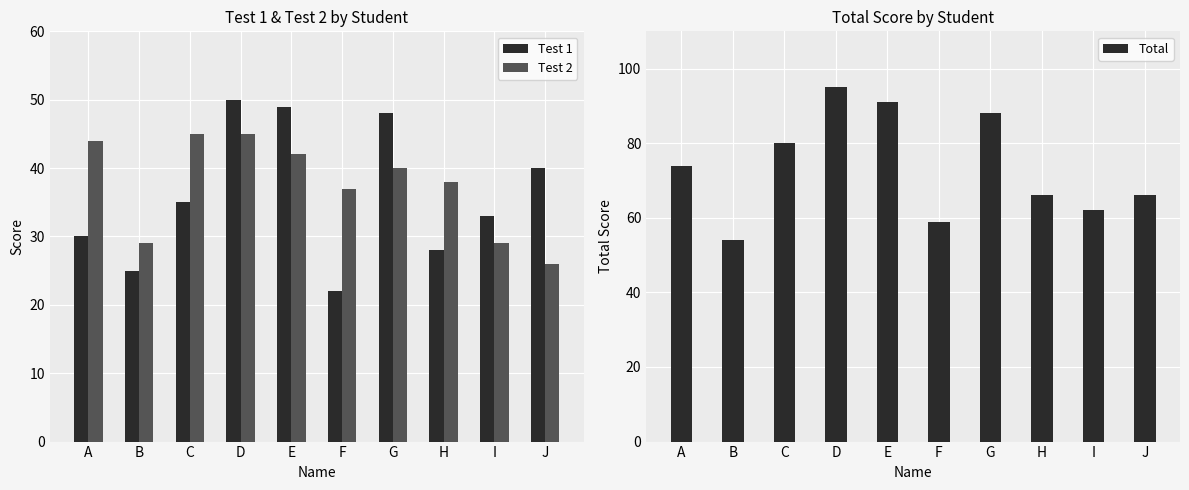

What is the difference between the maximum and minimum values in the Test 2 series?

19